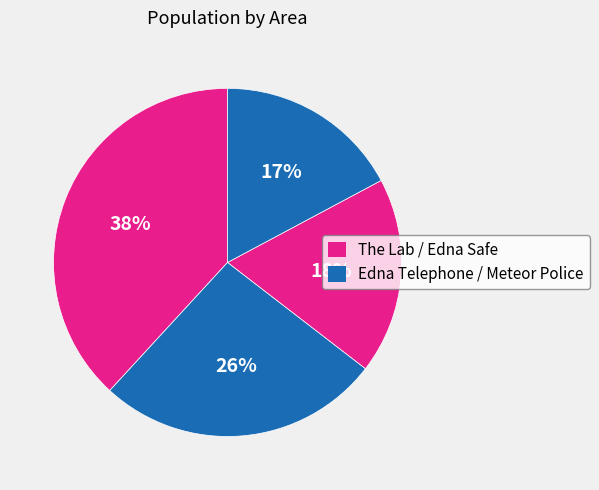

How many slices are in this pie chart?

4